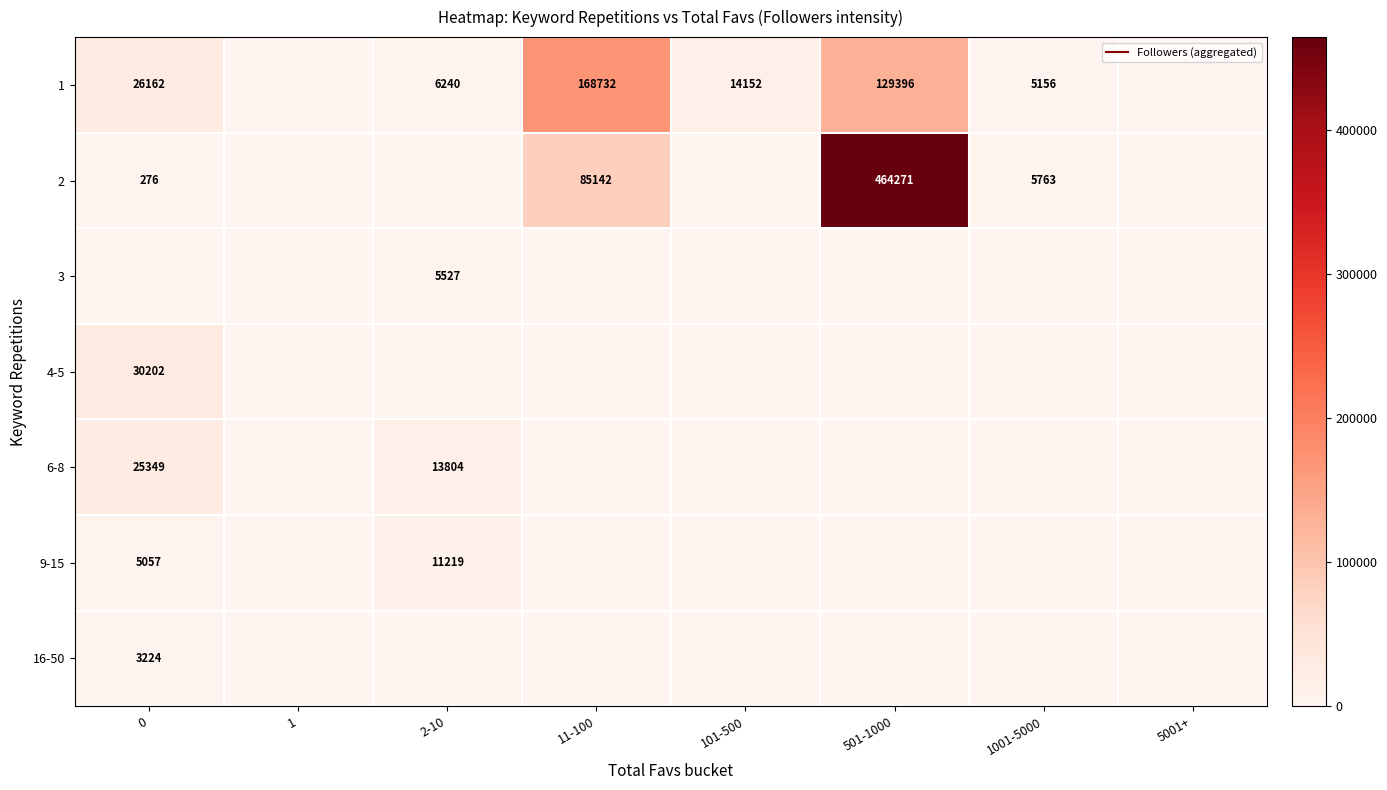

What is the total value across all series at 11-100?

253874